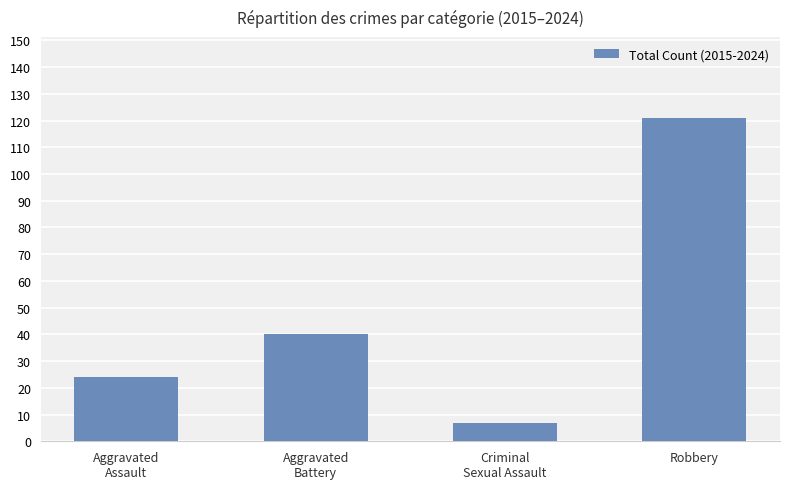

What is the approximate value at Robbery, to the nearest 5?

120